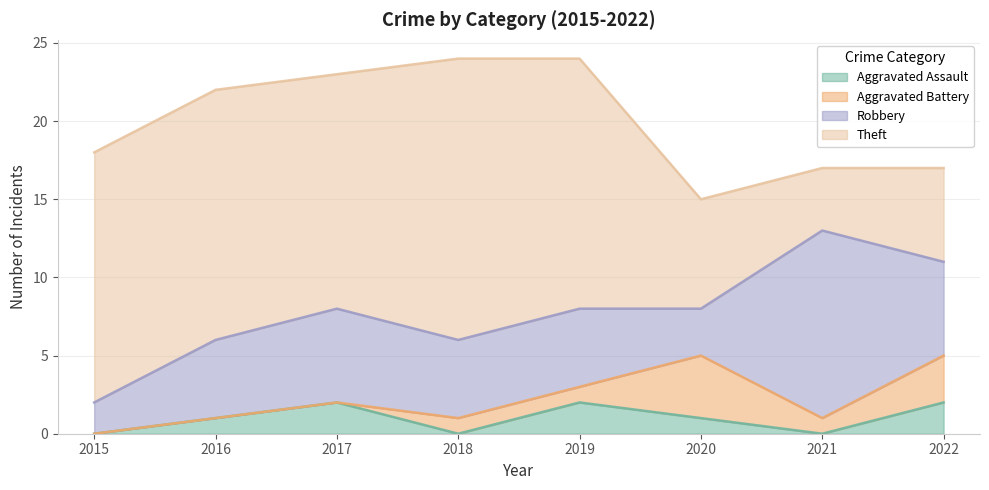

The Robbery series shows 11 at 2022. True or false?

False